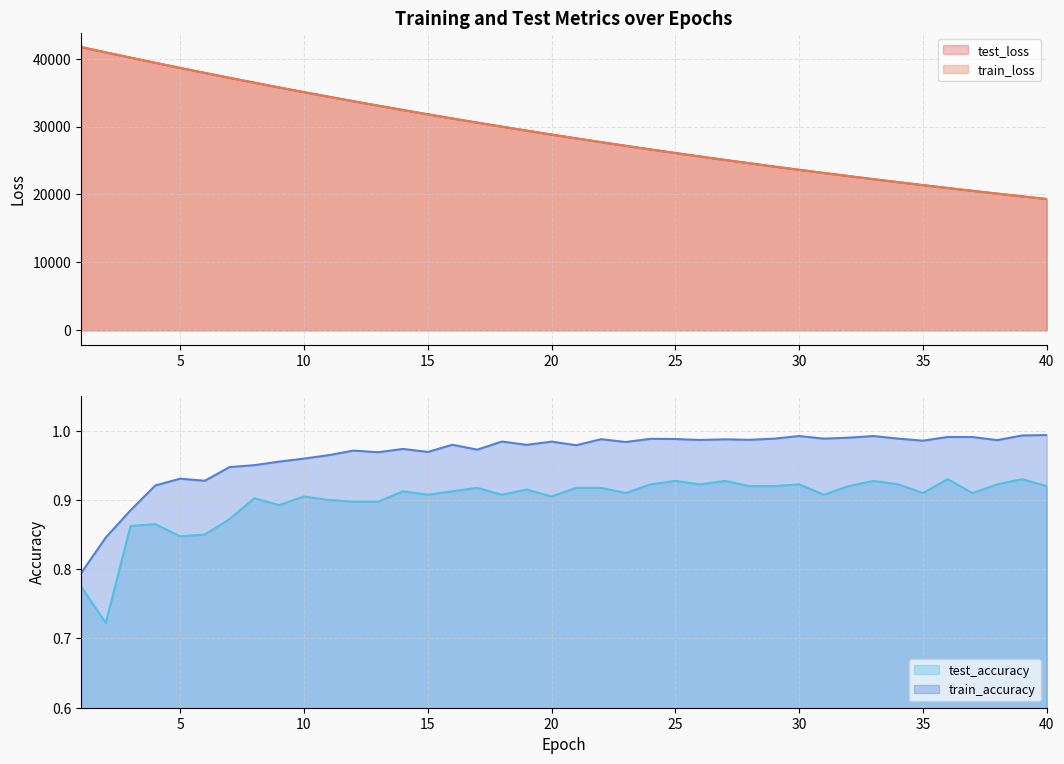

Reading left to right, list all the values displayed in this chart.

test_loss: 1=41696.9	2=40914.8	3=40141.4	4=39380.4	5=38630.5	6=37892.9	7=37167.5	8=36455.0	9=35753.3	10=35065.2	11=34388.7	12=33724.2	13=33071.7	14=32431.3	15=31802.4	16=31183.5	17=30577.3	18=29981.5	19=29396.9	20=28822.7	21=28259.6	22=27705.4	23=27162.7	24=26629.2	25=26106.7	26=25593.5	27=25089.0	28=24594.7	29=24109.1	30=23632.4	31=23164.7	32=22706.2	33=22255.6	34=21813.9	35=21380.8	36=20955.3	37=20537.9	38=20128.3	39=19725.9	40=19331.4
train_loss: 1=41694.4	2=40910.7	3=40138.5	4=39377.1	5=38627.0	6=37889.3	7=37163.9	8=36451.1	9=35750.3	10=35061.9	11=34385.6	12=33721.3	13=33068.9	14=32428.1	15=31799.1	16=31181.0	17=30574.4	18=29978.8	19=29394.1	20=28820.0	21=28256.6	22=27703.2	23=27160.2	24=26627.2	25=26104.1	26=25590.7	27=25086.8	28=24592.3	29=24107.0	30=23630.6	31=23163.2	32=22704.4	33=22254.2	34=21812.5	35=21378.9	36=20953.5	37=20536.0	38=20126.4	39=19724.3	40=19329.8
train_accuracy: 1=0.8	2=0.8	3=0.9	4=0.9	5=0.9	6=0.9	7=0.9	8=1.0	9=1.0	10=1.0	11=1.0	12=1.0	13=1.0	14=1.0	15=1.0	16=1.0	17=1.0	18=1.0	19=1.0	20=1.0	21=1.0	22=1.0	23=1.0	24=1.0	25=1.0	26=1.0	27=1.0	28=1.0	29=1.0	30=1.0	31=1.0	32=1.0	33=1.0	34=1.0	35=1.0	36=1.0	37=1.0	38=1.0	39=1.0	40=1.0
test_accuracy: 1=0.8	2=0.7	3=0.9	4=0.9	5=0.8	6=0.8	7=0.9	8=0.9	9=0.9	10=0.9	11=0.9	12=0.9	13=0.9	14=0.9	15=0.9	16=0.9	17=0.9	18=0.9	19=0.9	20=0.9	21=0.9	22=0.9	23=0.9	24=0.9	25=0.9	26=0.9	27=0.9	28=0.9	29=0.9	30=0.9	31=0.9	32=0.9	33=0.9	34=0.9	35=0.9	36=0.9	37=0.9	38=0.9	39=0.9	40=0.9